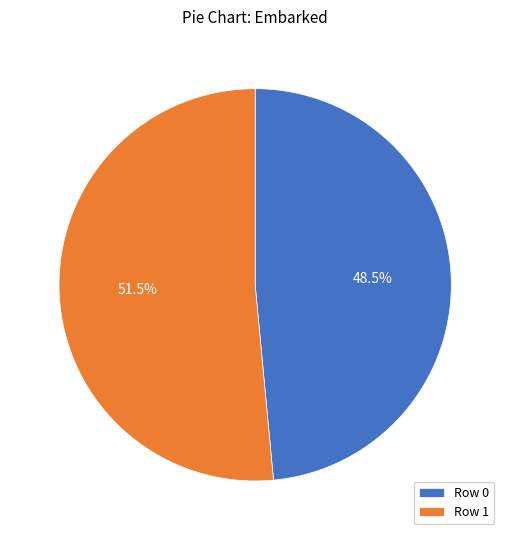

Which slice is the largest?

Row 1